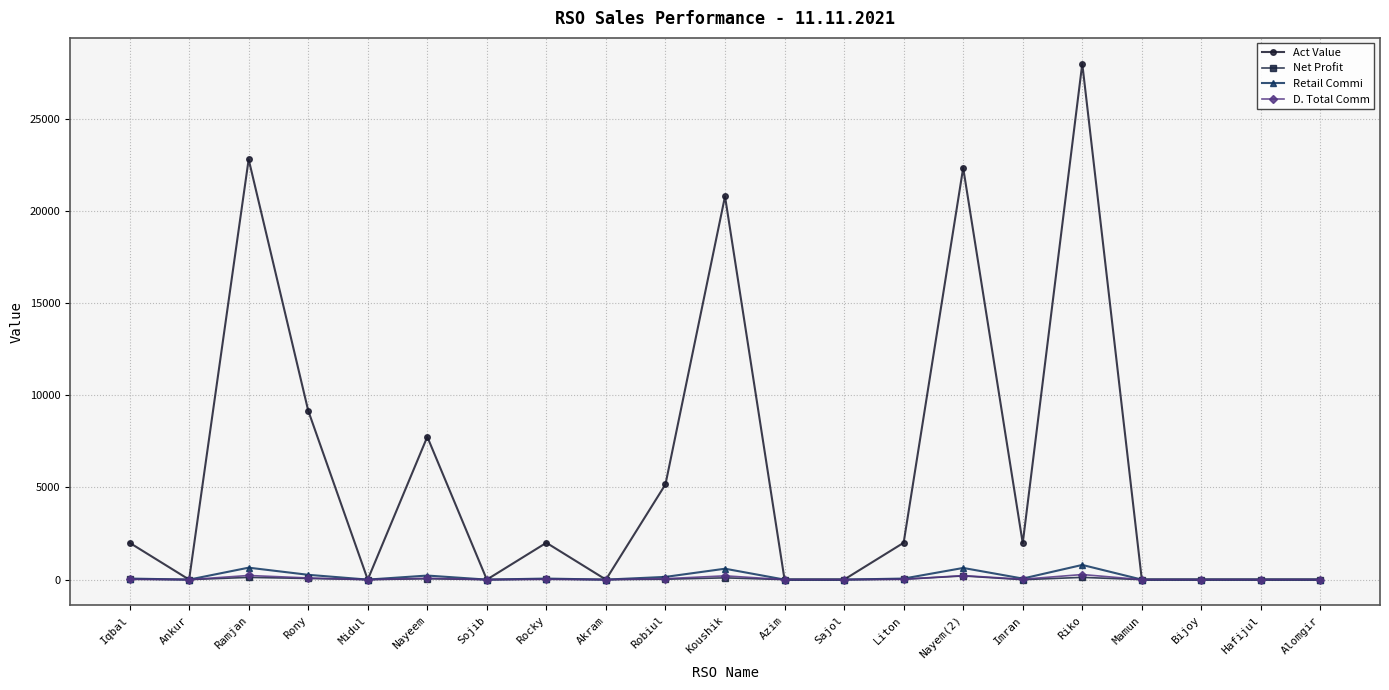

True or false: Act Value has a value of 0.0 at Bijoy.

True